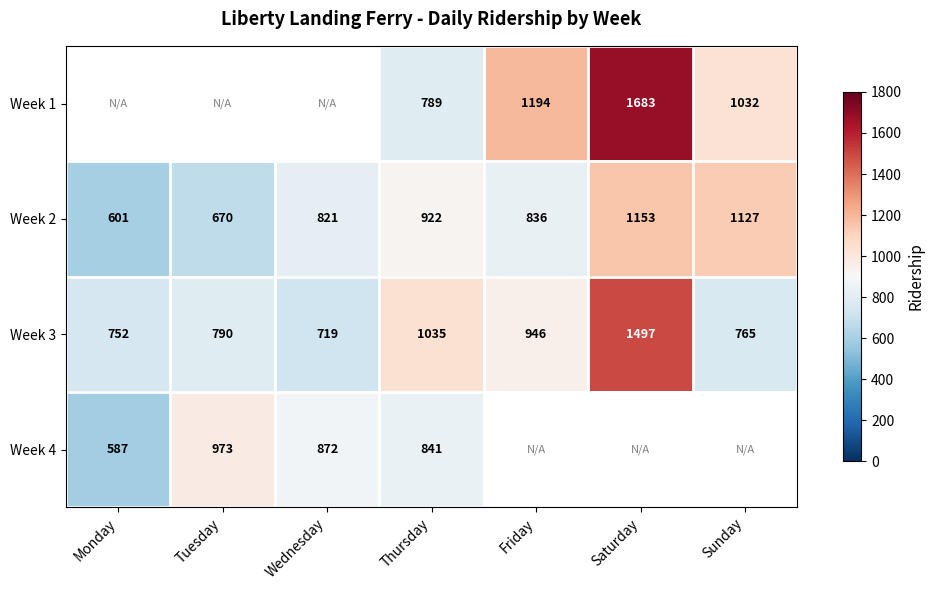

Count the number of categories in the chart.

7